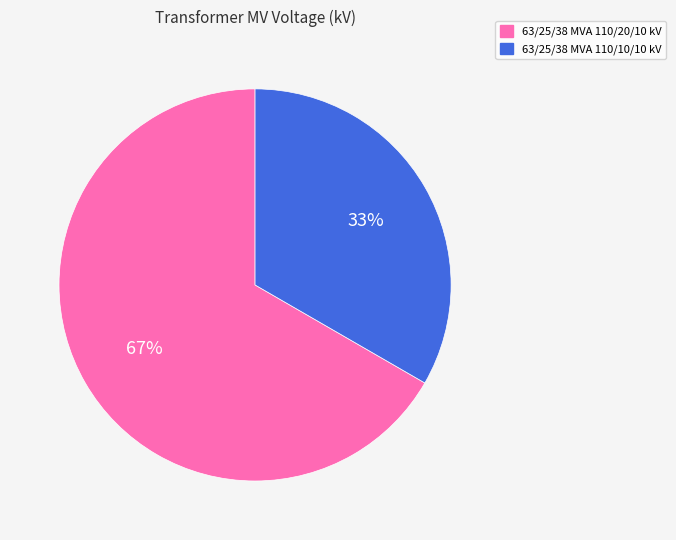

What is the smallest slice in the pie chart?

63/25/38 MVA 110/10/10 kV